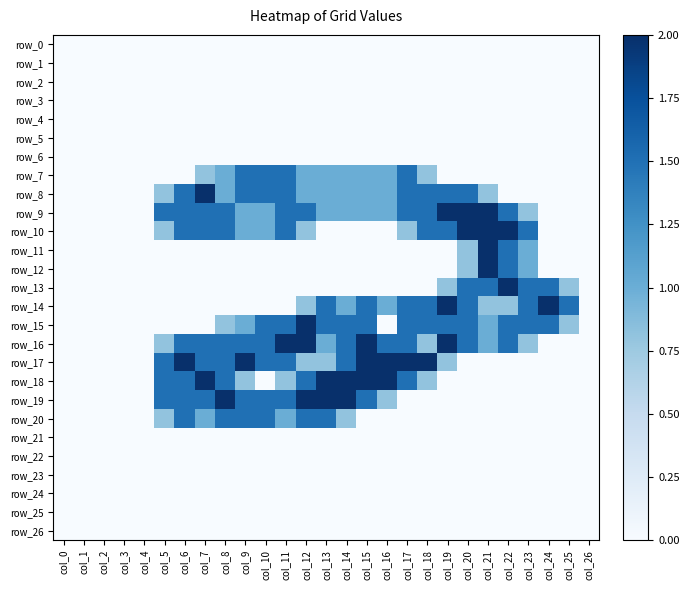

Between col_8 and col_26, which series saw the biggest shift?

row_19